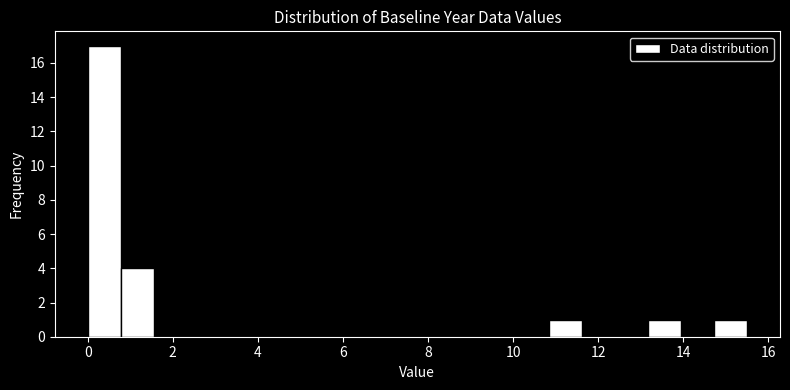

Read against the x-axis, roughly where is the centre of the tallest bar?

0.4